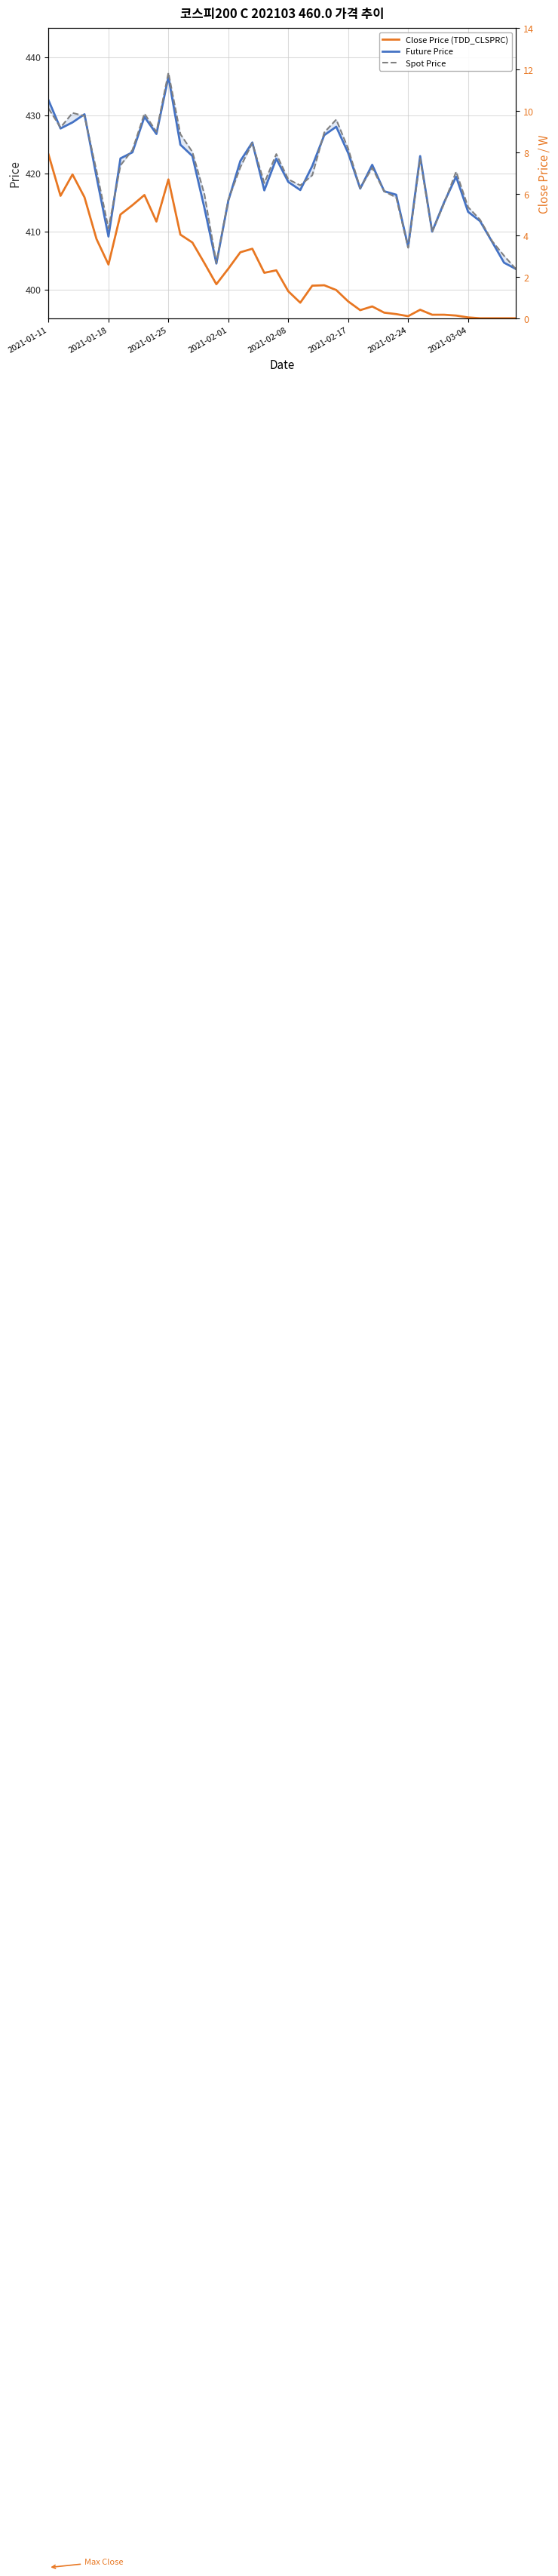

In Future Price, how many points are higher than both neighbors (excluding endpoints)?

9